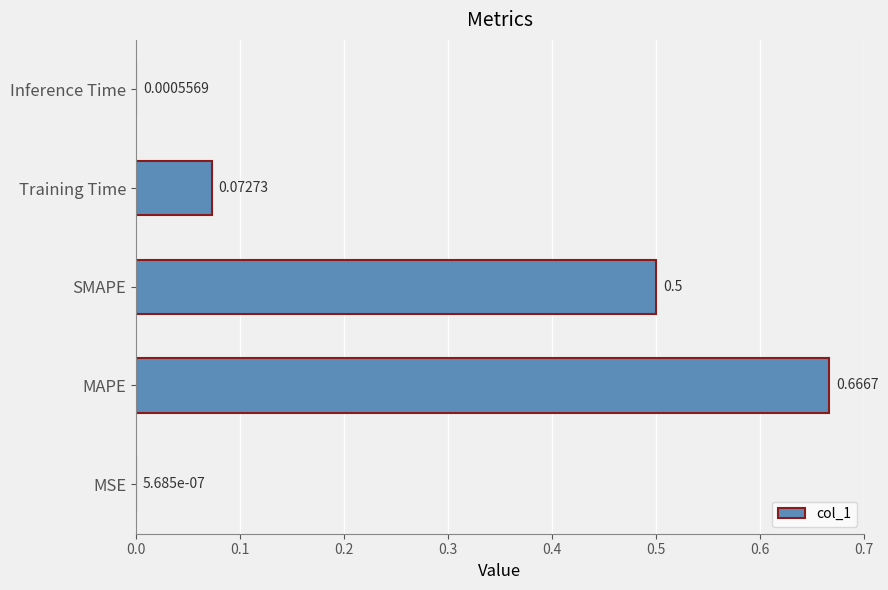

Which label corresponds to the largest value in the chart?

MAPE